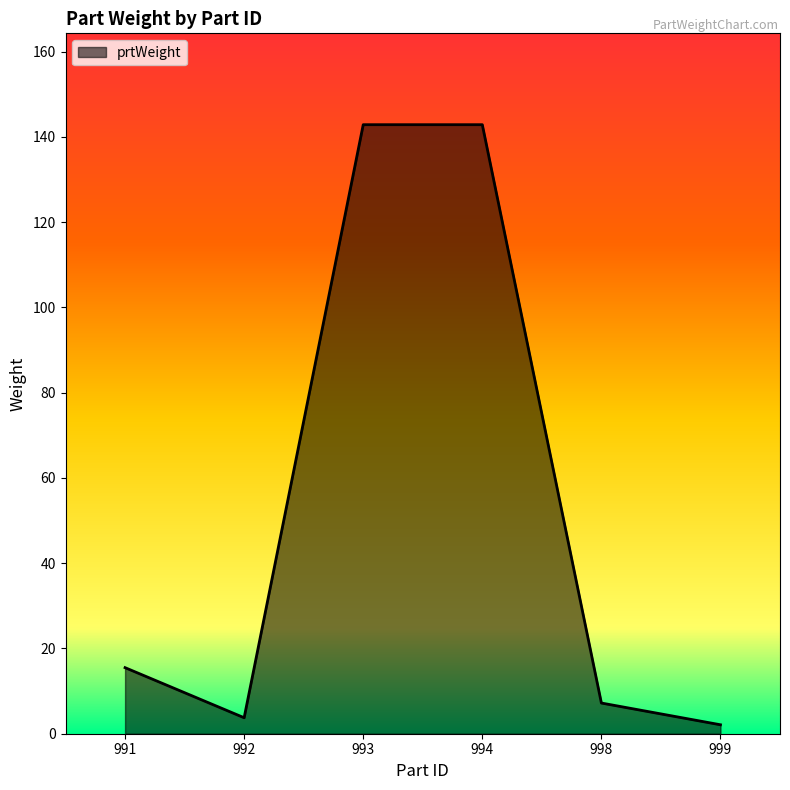

True or false: there are more than 1 points higher than both neighbors.

False